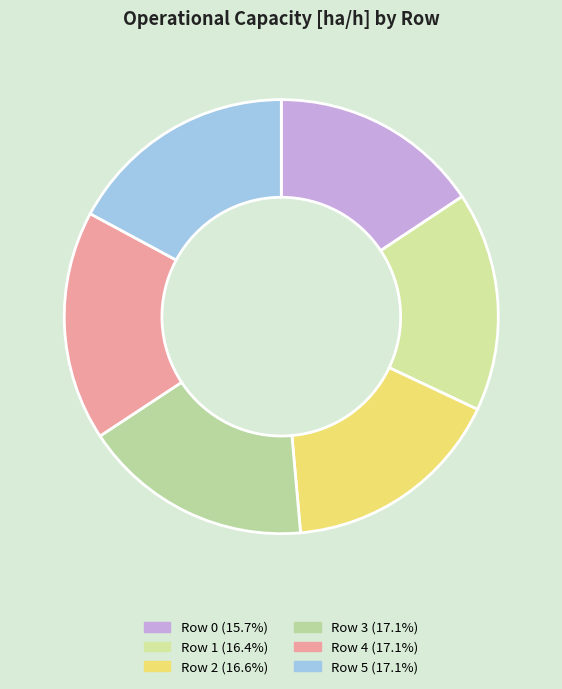

To the nearest percent, what is the combined percentage of Row 3 and Row 2?

34%